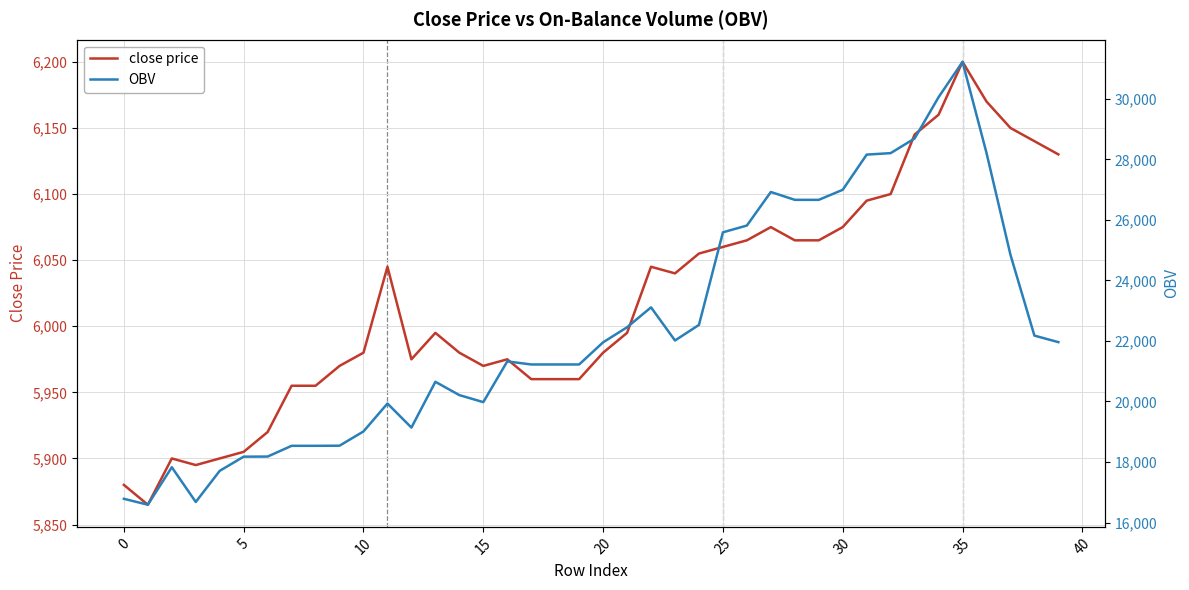

Count the number of data series in this chart.

2